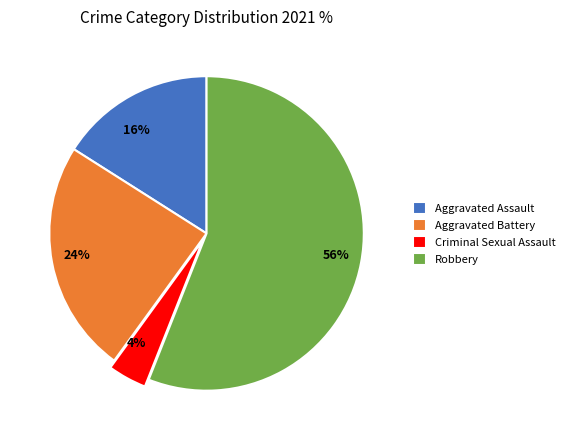

Combined, do Aggravated Battery and Robbery account for over 50%?

Yes